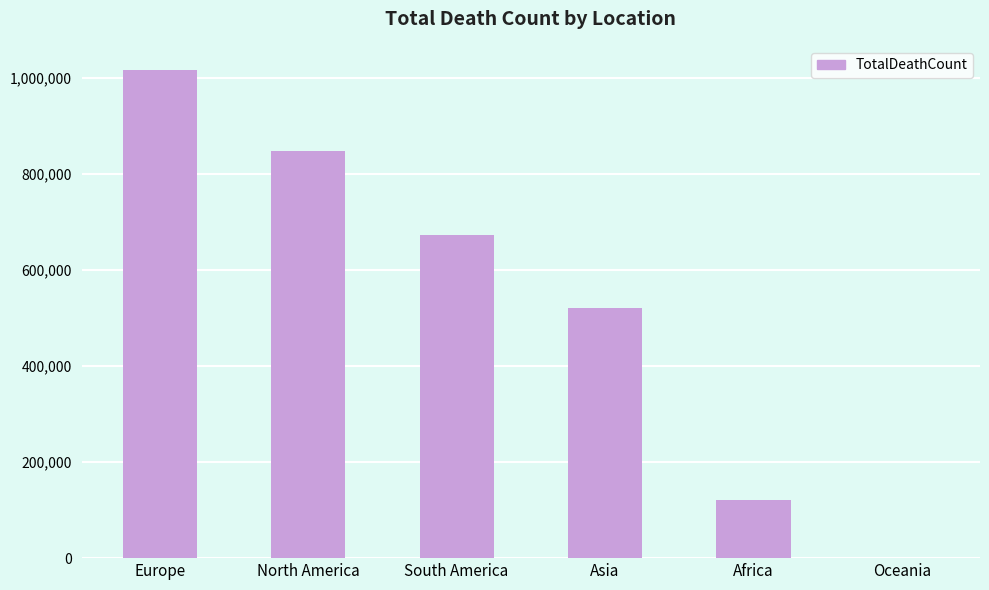

True or false: the data shows 1401181 at Europe.

False